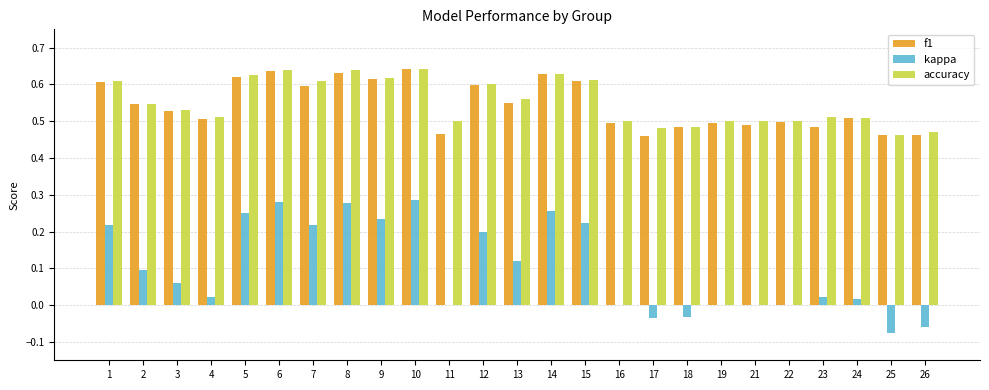

What is the spread (max minus min) of values at 10?

0.4